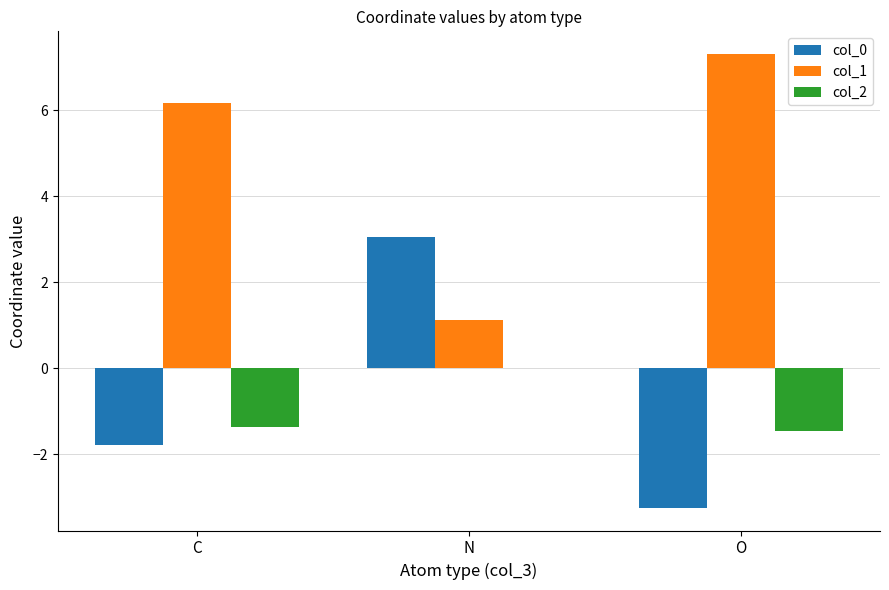

The value of col_0 at N is 1.6. True or false?

False